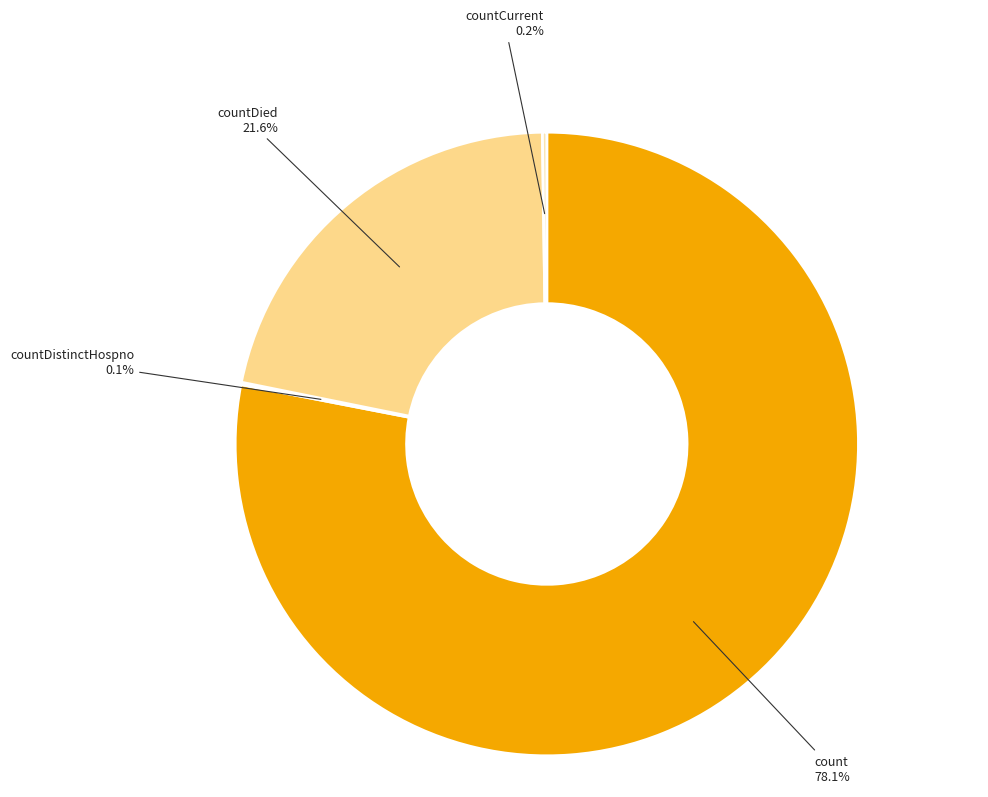

Is there any slice that represents more than half of the pie?

Yes